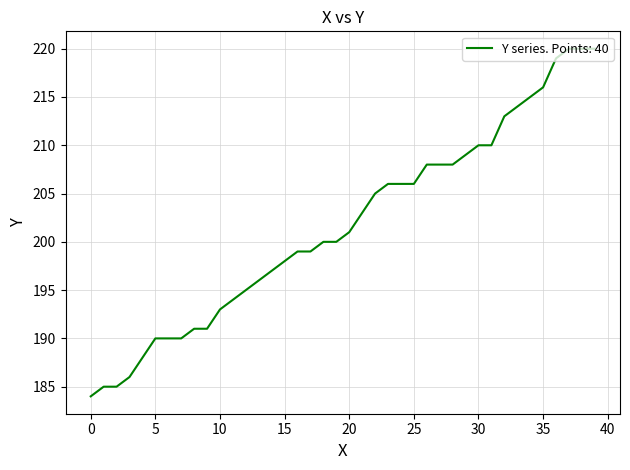

Reading right to left, list all the values displayed in this chart.

220	220	220	219	216	215	214	213	210	210	209	208	208	208	206	206	206	205	203	201	200	200	199	199	198	197	196	195	194	193	191	191	190	190	190	188	186	185	185	184